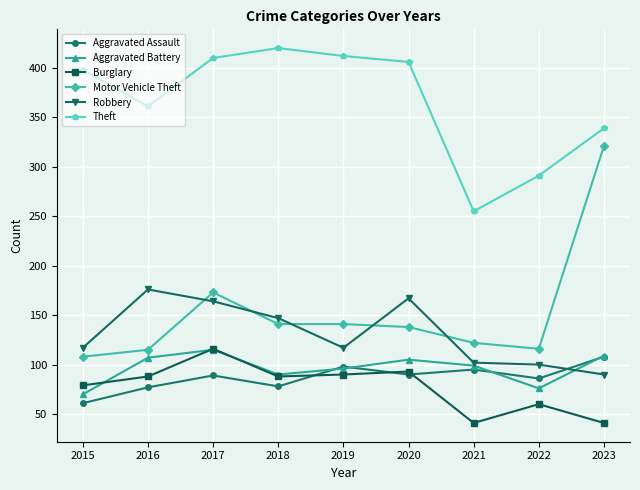

Between 2017 and 2018, which series saw the biggest shift?

Motor Vehicle Theft